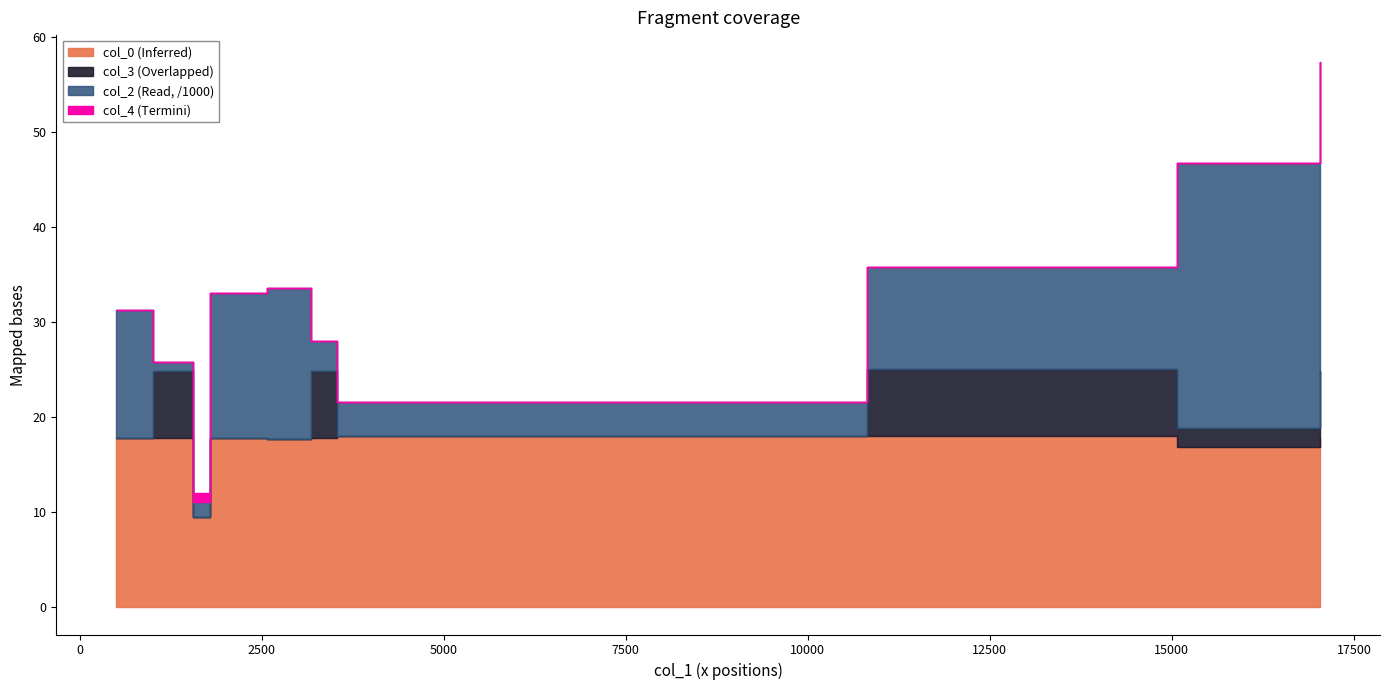

What is the difference between the second highest and second lowest values in the col_0 series?

1.1